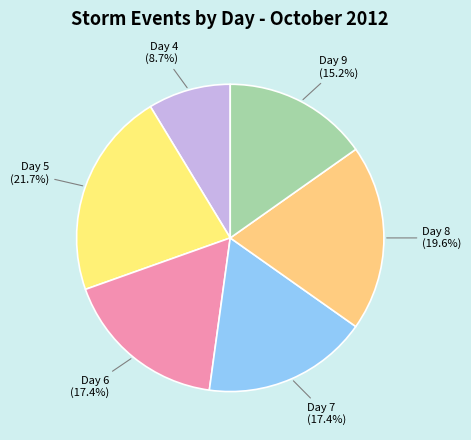

Count the number of slices in the pie.

6